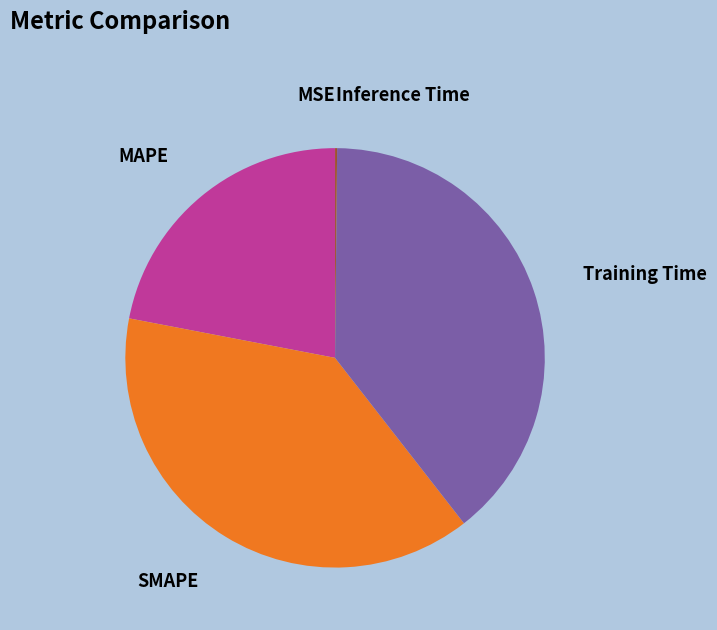

Which slice is the largest?

Training Time